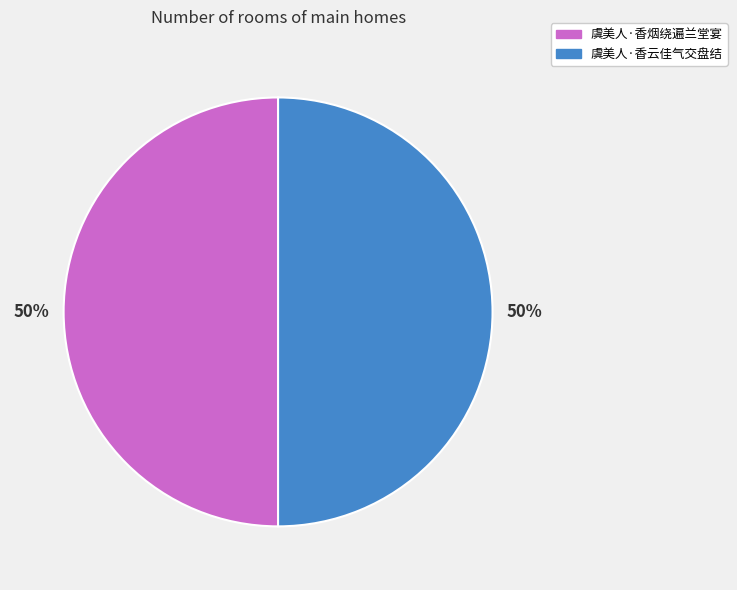

What is the ratio of the value at 虞美人·香烟绕遍兰堂宴 to the value at 虞美人·香云佳气交盘结?

1.0